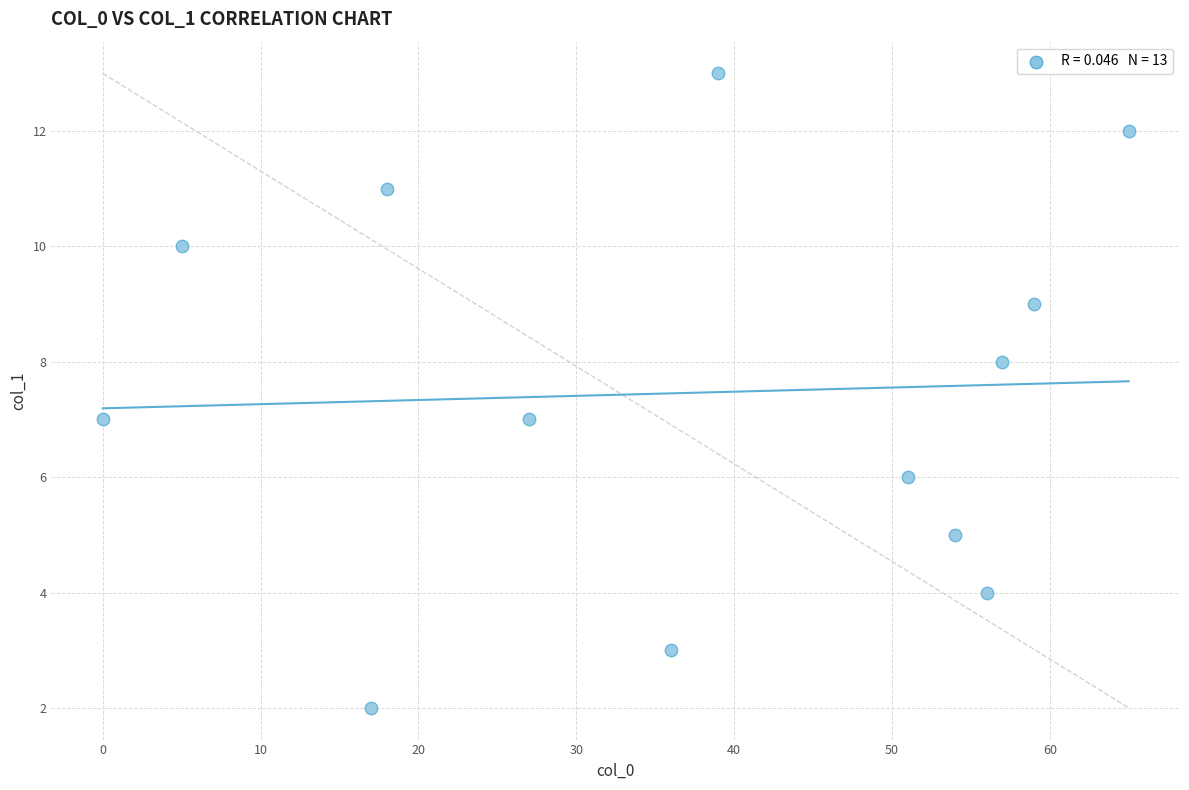

What is the range of X values (max minus min)?

65